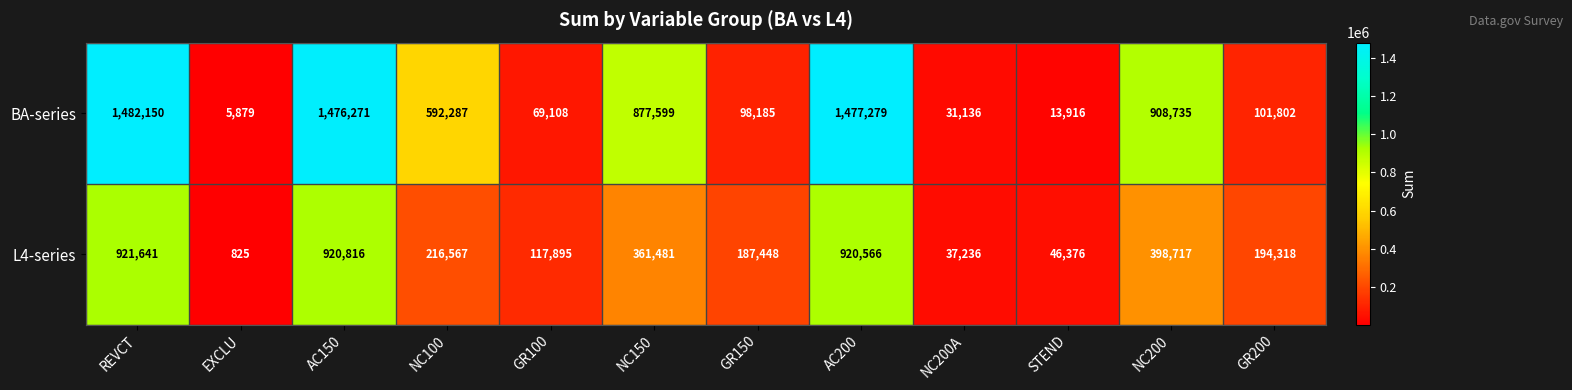

What is the difference between the BA-series values at NC200A and NC100?

561151